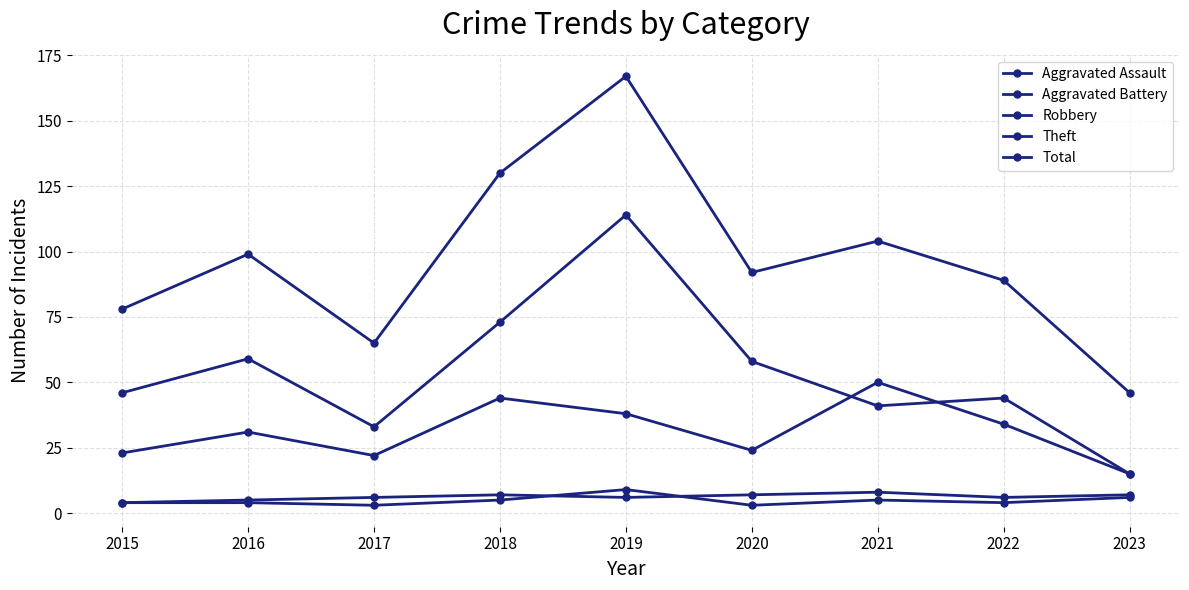

The value of Theft at 2021 is 41. True or false?

True